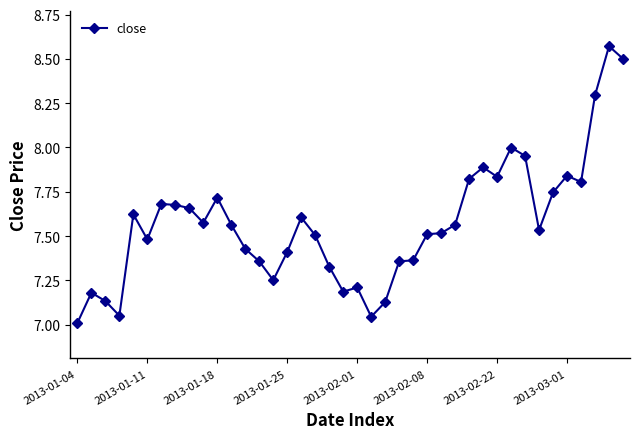

True or false: there are more than 2 points higher than both neighbors.

True